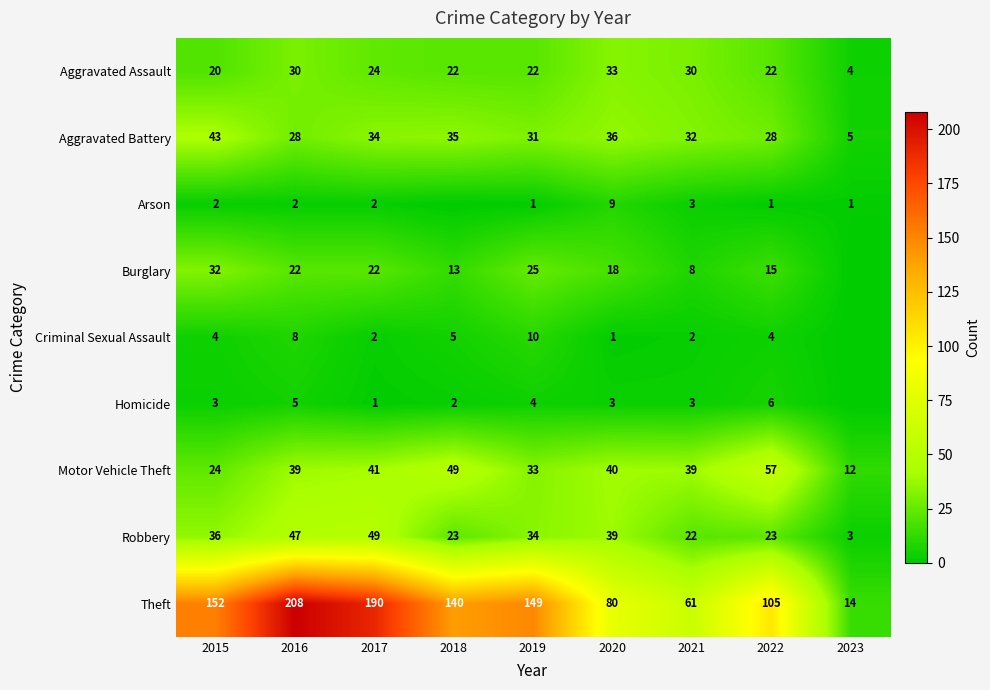

What is the highest value of the Robbery series?

49